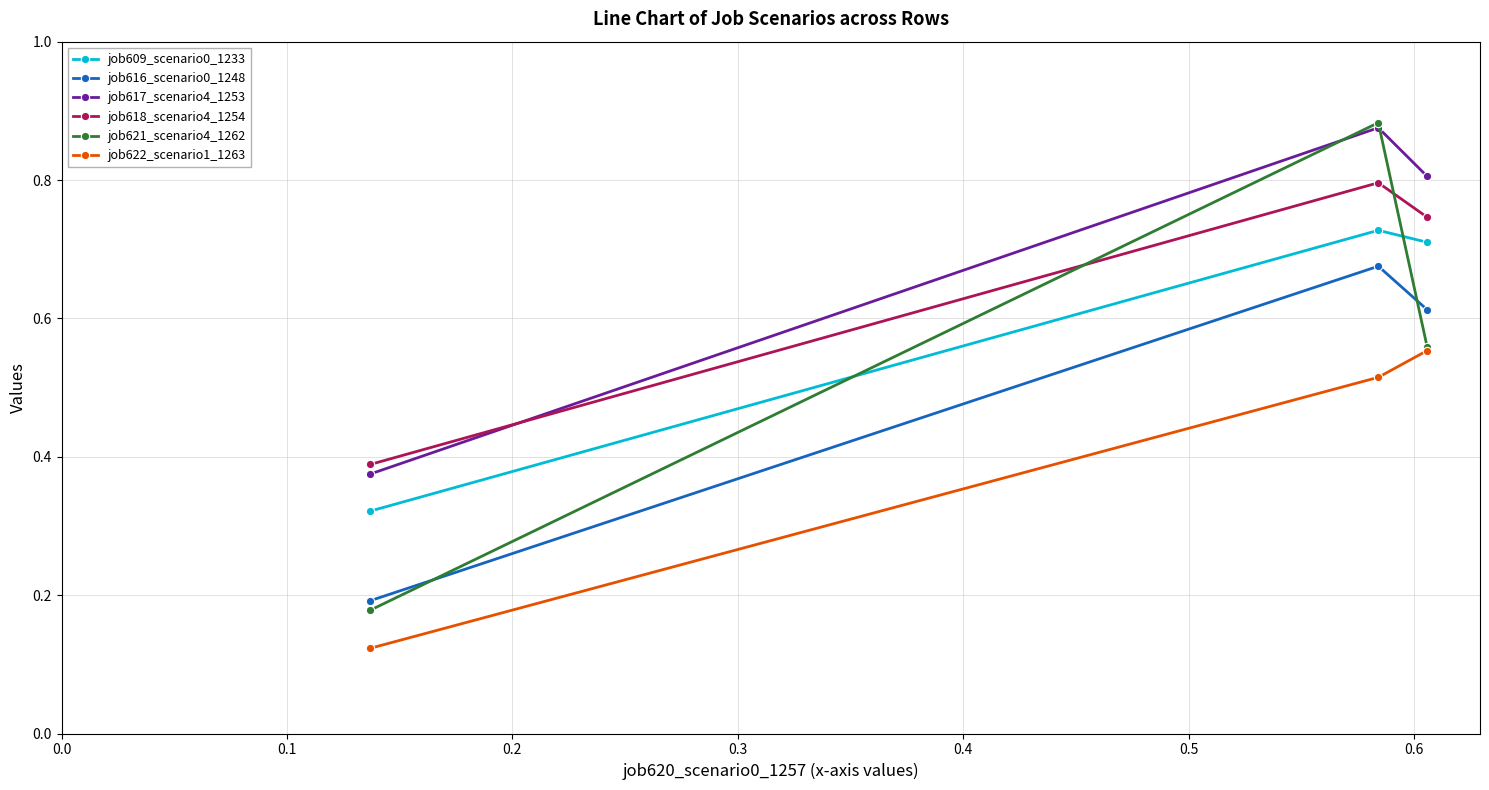

How many job618_scenario4_1254 values are between 0 and 1?

3